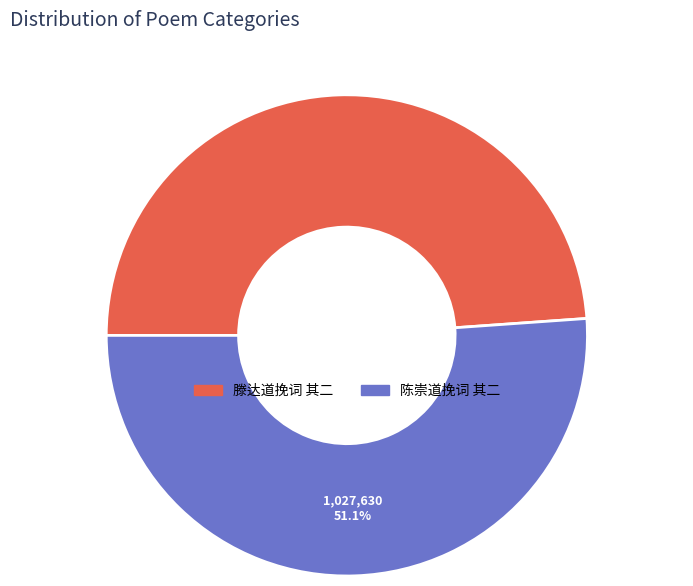

To the nearest percent, what is the average slice percentage?

50%